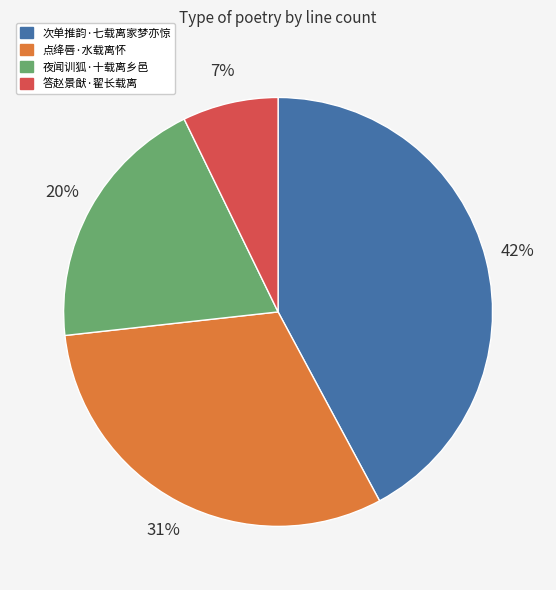

How many segments does this pie chart have?

4